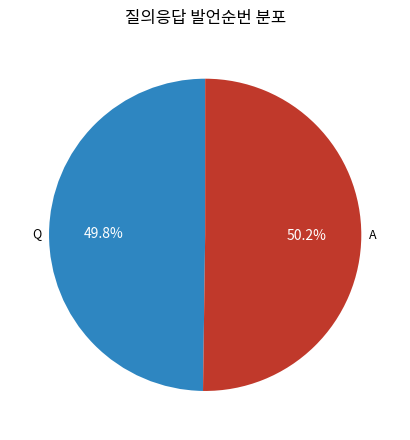

What percentage do Q and A together represent?

100.0%